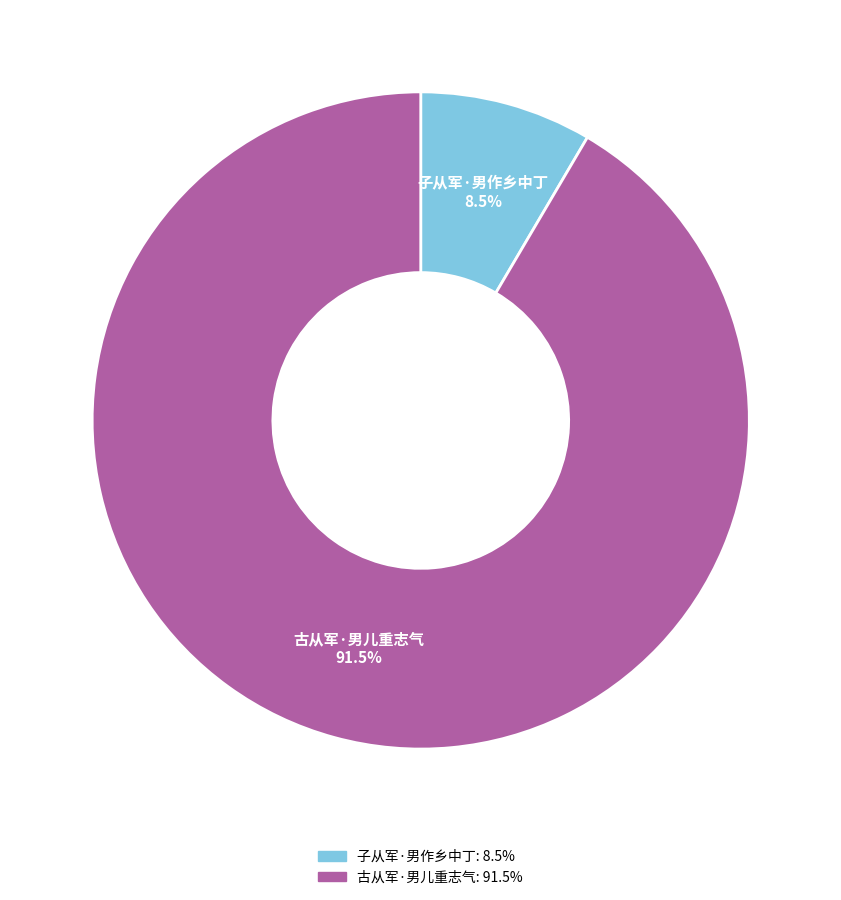

How many segments does this pie chart have?

2